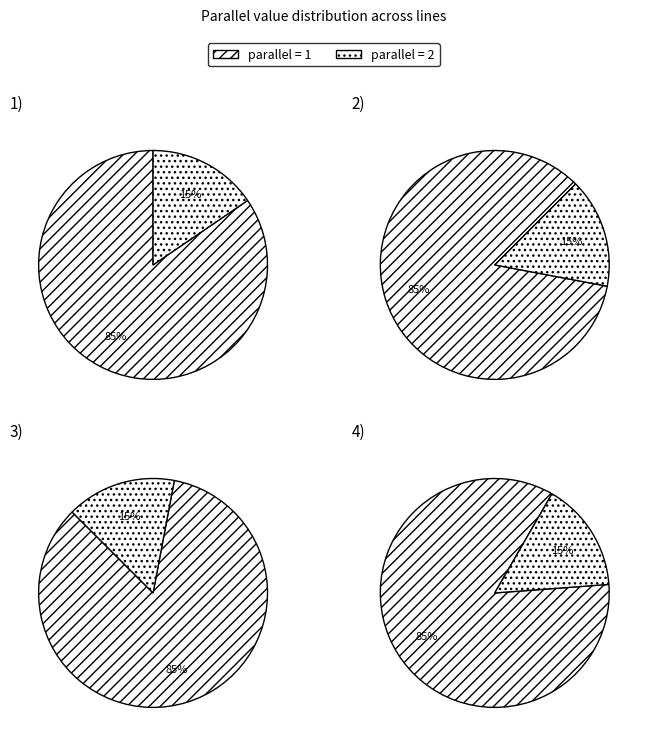

Which slice is the smallest?

2